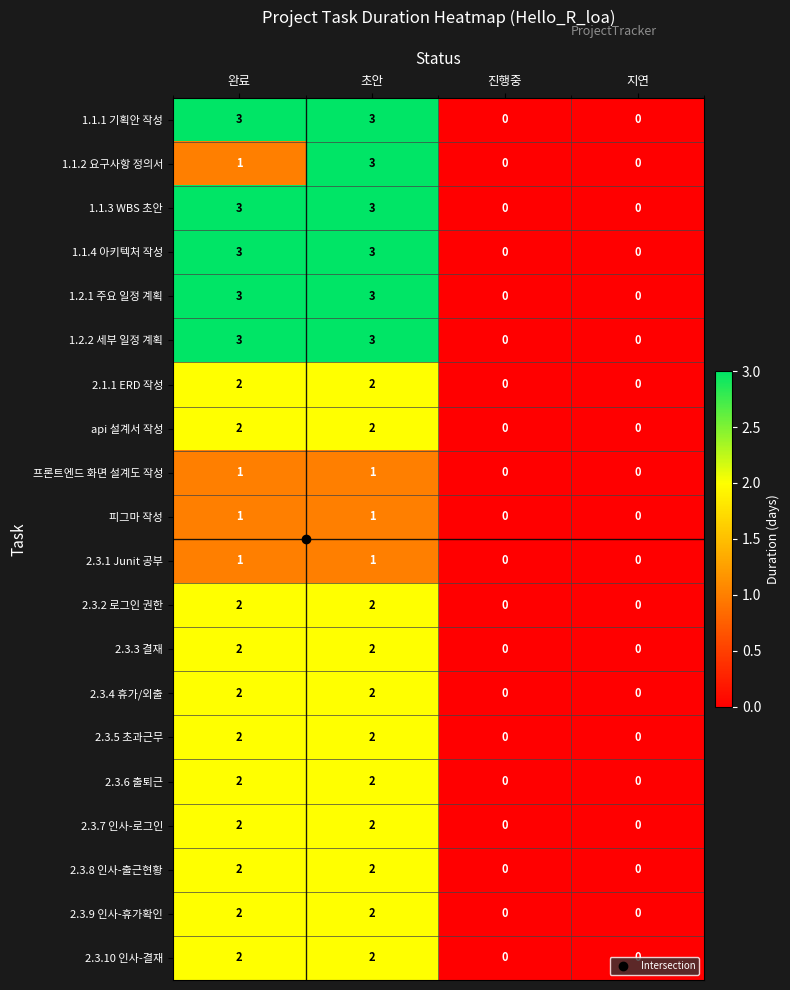

The api 설계서 작성 series shows -1 at 지연. True or false?

False